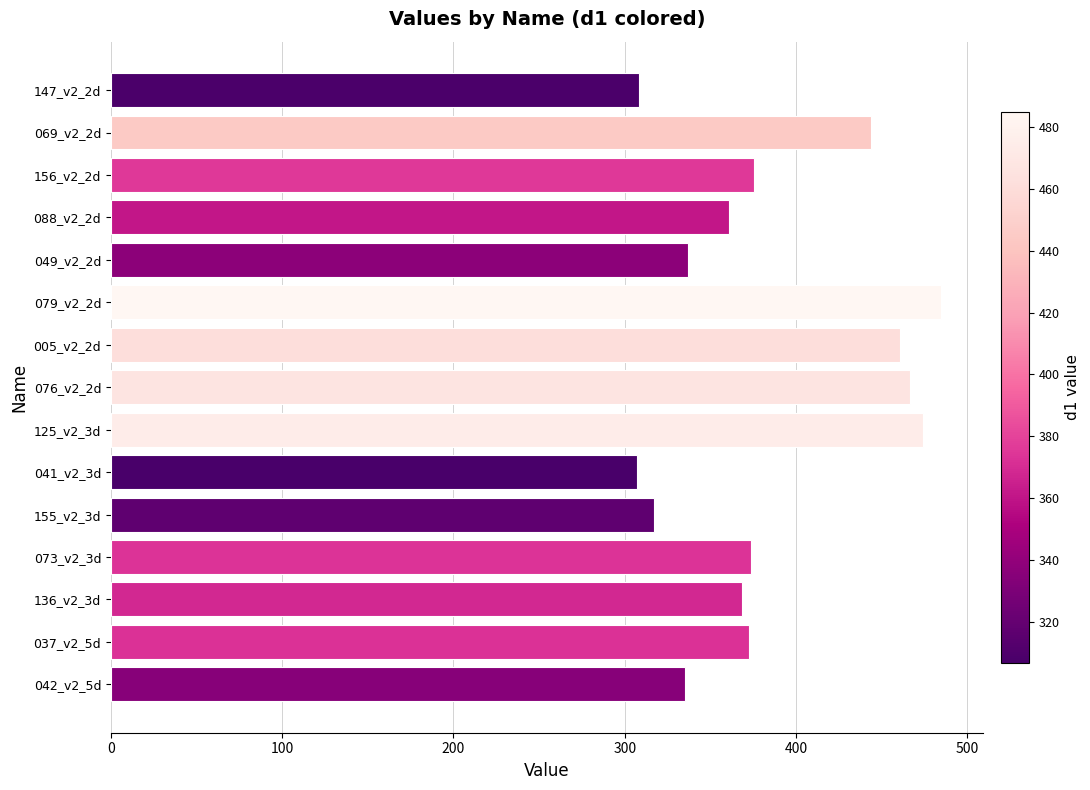

What is the maximum value shown in the chart?

484.8